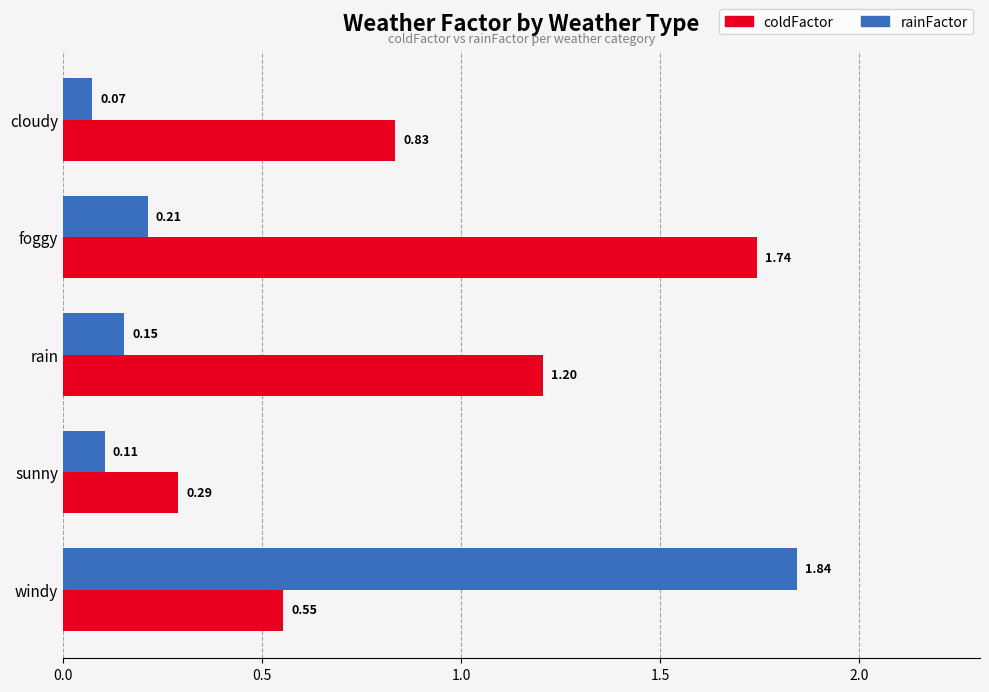

What is the difference between the maximum and second lowest values in the coldFactor series?

1.2